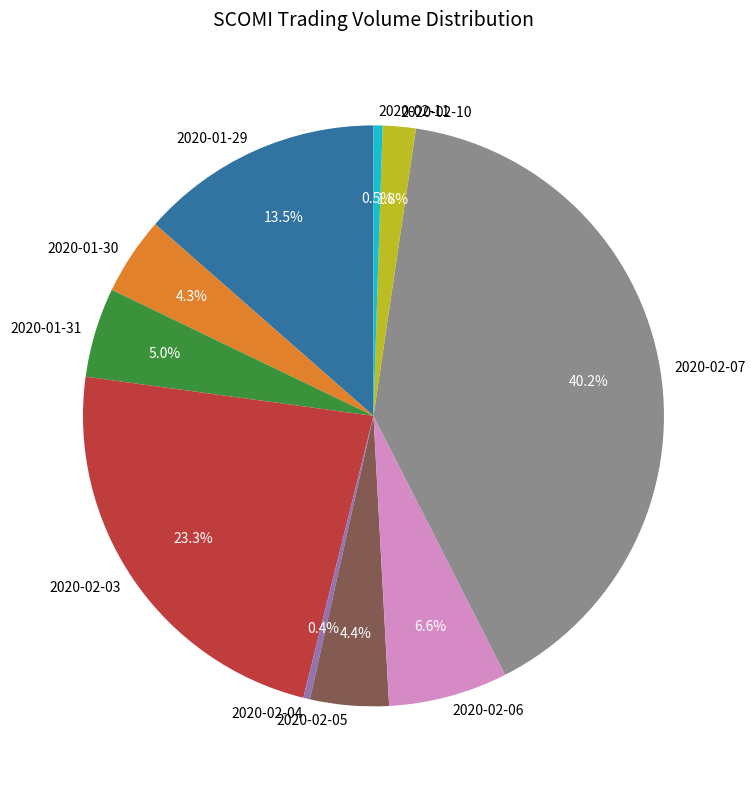

How many segments does this pie chart have?

10